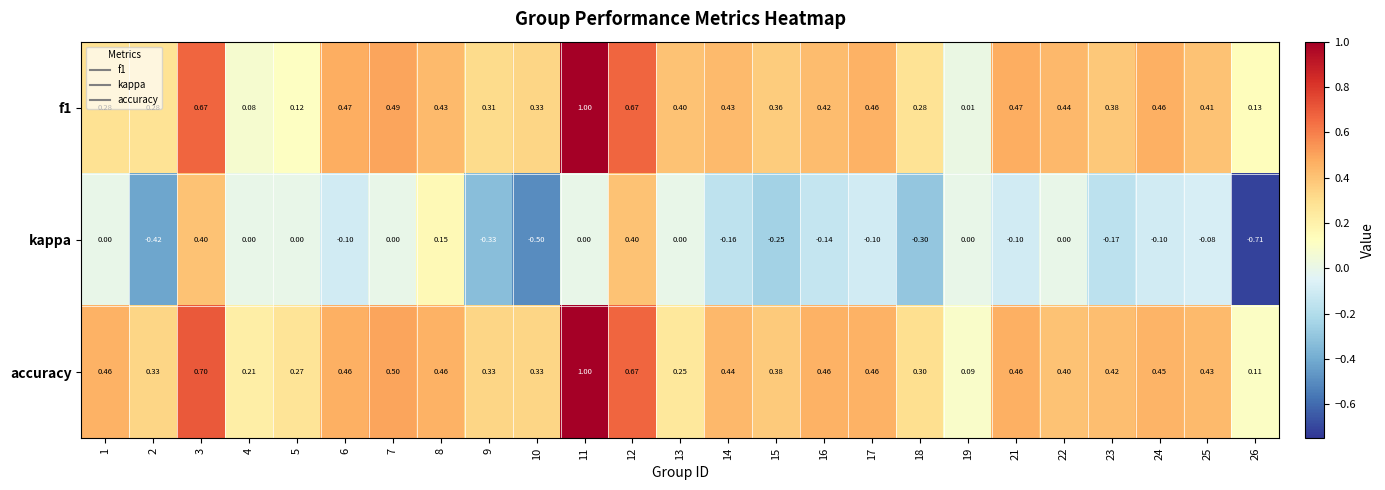

How many series are shown in this chart?

3